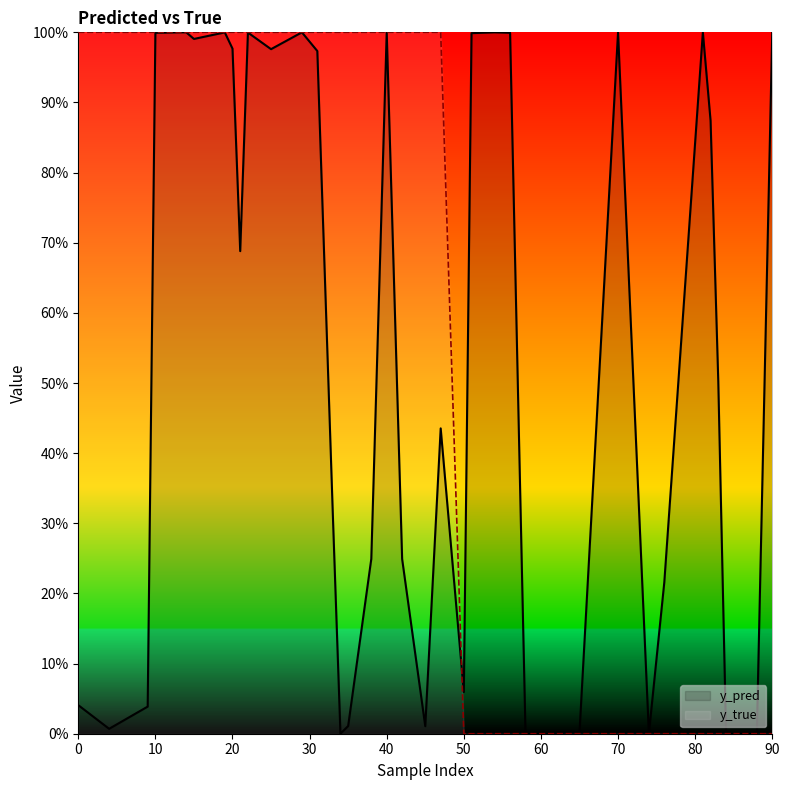

What is the average value of the y_pred series?

0.5